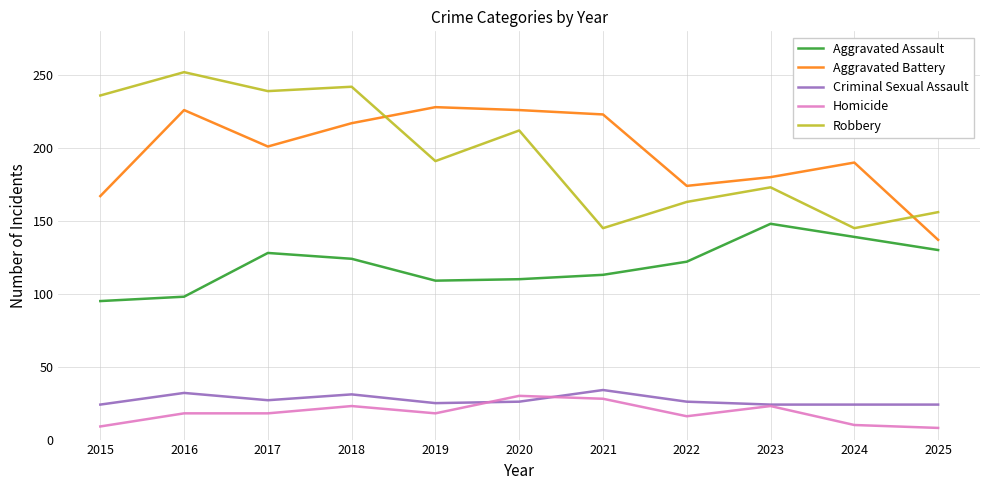

What are all the series names shown in the legend?

Aggravated Assault, Aggravated Battery, Criminal Sexual Assault, Homicide, Robbery